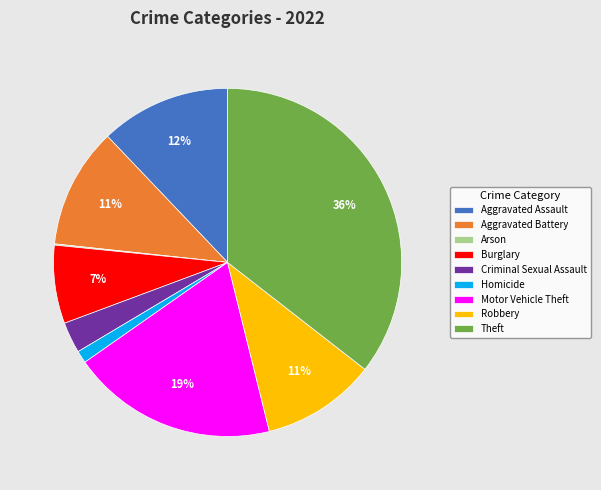

What percentage is the Aggravated Battery slice, to the nearest percent?

11%